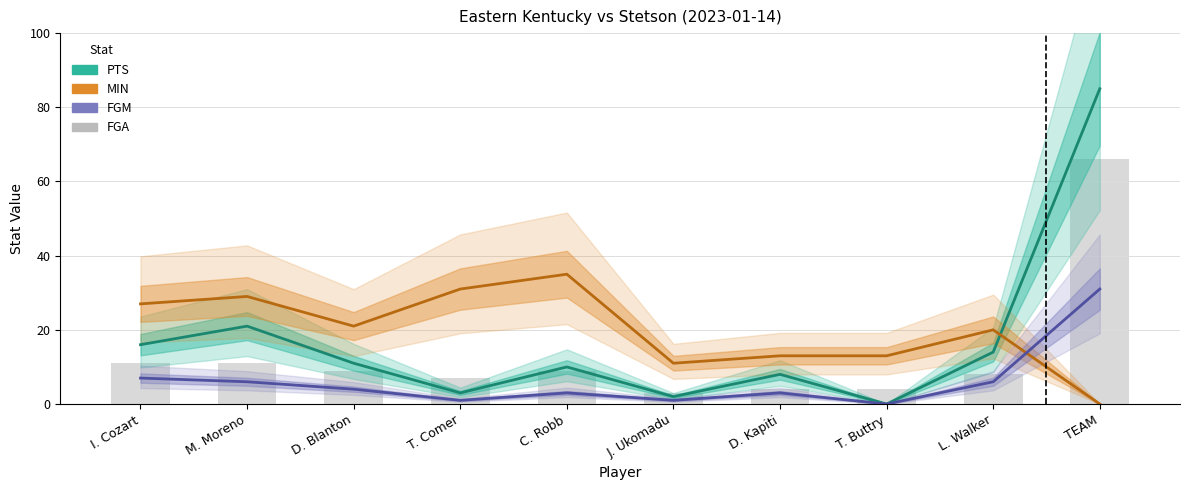

Which label corresponds to the largest value in the chart?

TEAM